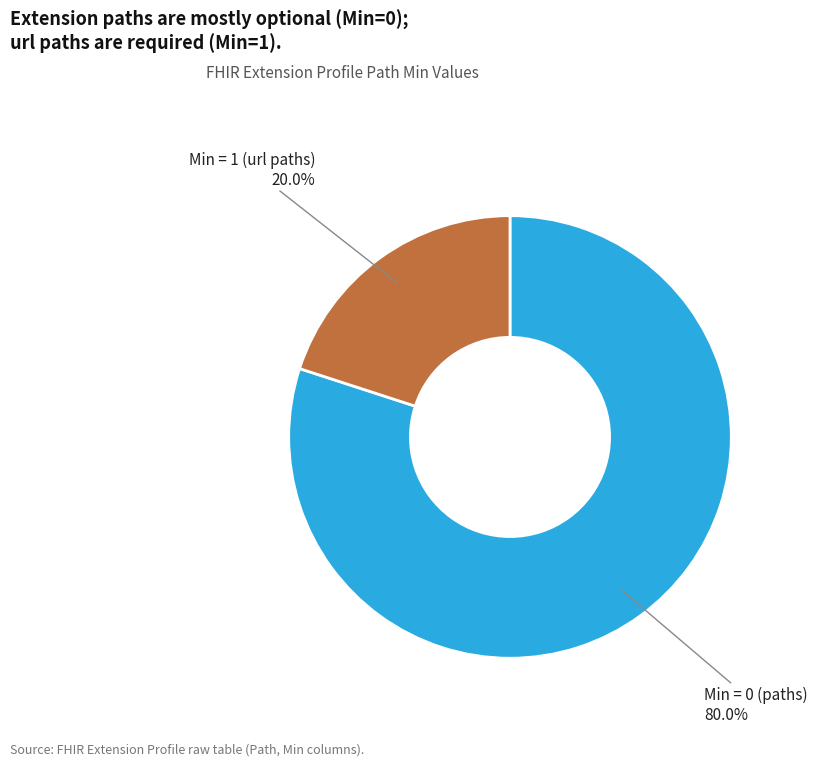

How many slices are in this pie chart?

2